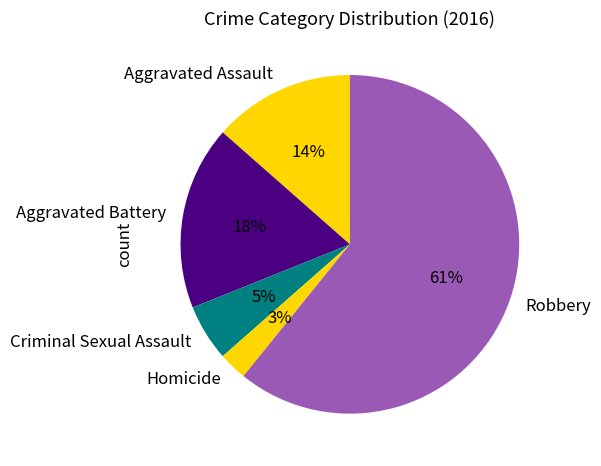

Is the sum of Homicide and Criminal Sexual Assault greater than half?

No